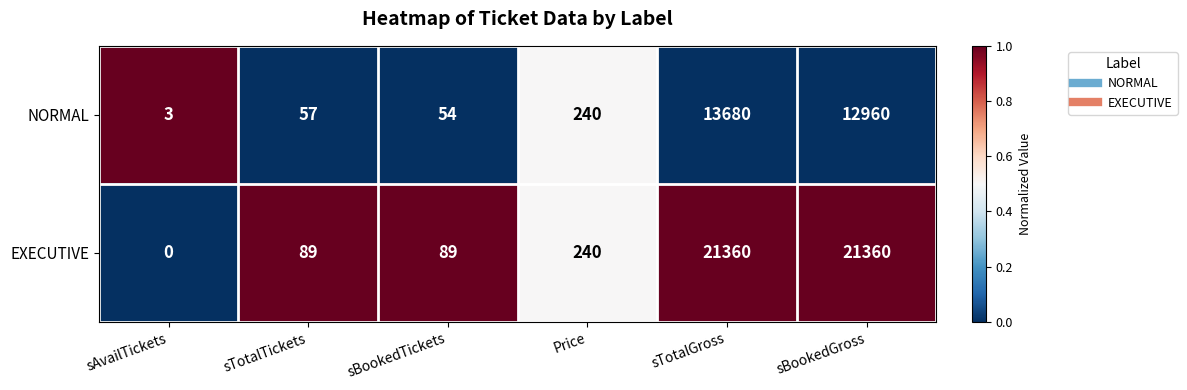

Which category has the lowest value across all series?

sAvailTickets